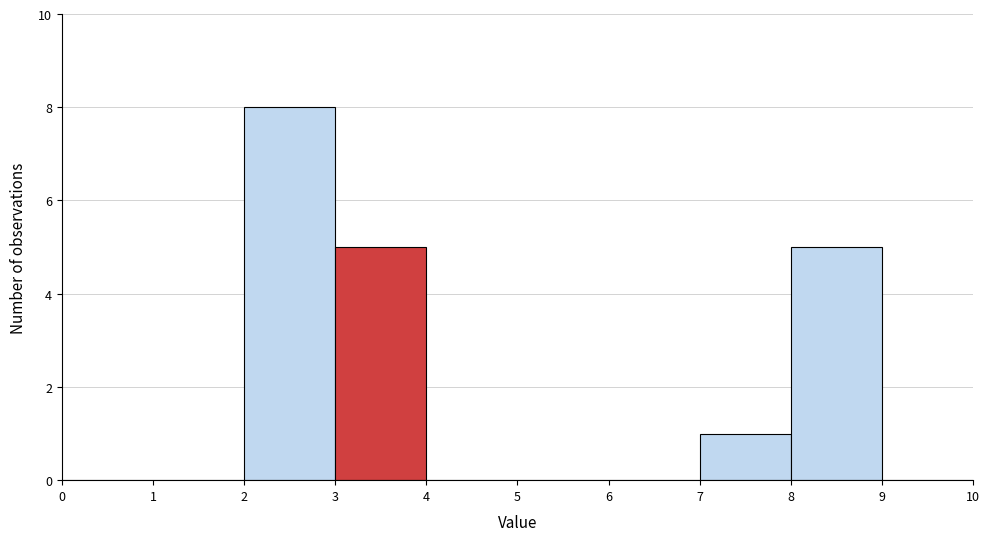

Reading left to right, transcribe this chart: for each bar, give the range it covers on the x-axis and its height. The values are not printed on the chart, so give them approximately, as read against the axis.

0 to 1: 0
1 to 2: 0
2 to 3: 8
3 to 4: 5
4 to 5: 0
5 to 6: 0
6 to 7: 0
7 to 8: 1
8 to 9: 5
9 to 10: 0